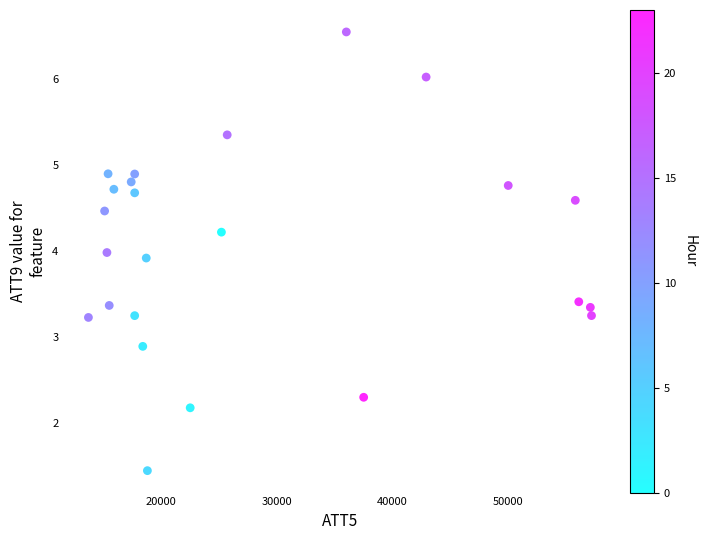

What Y value in the scatter plot is closest to 3?

2.9